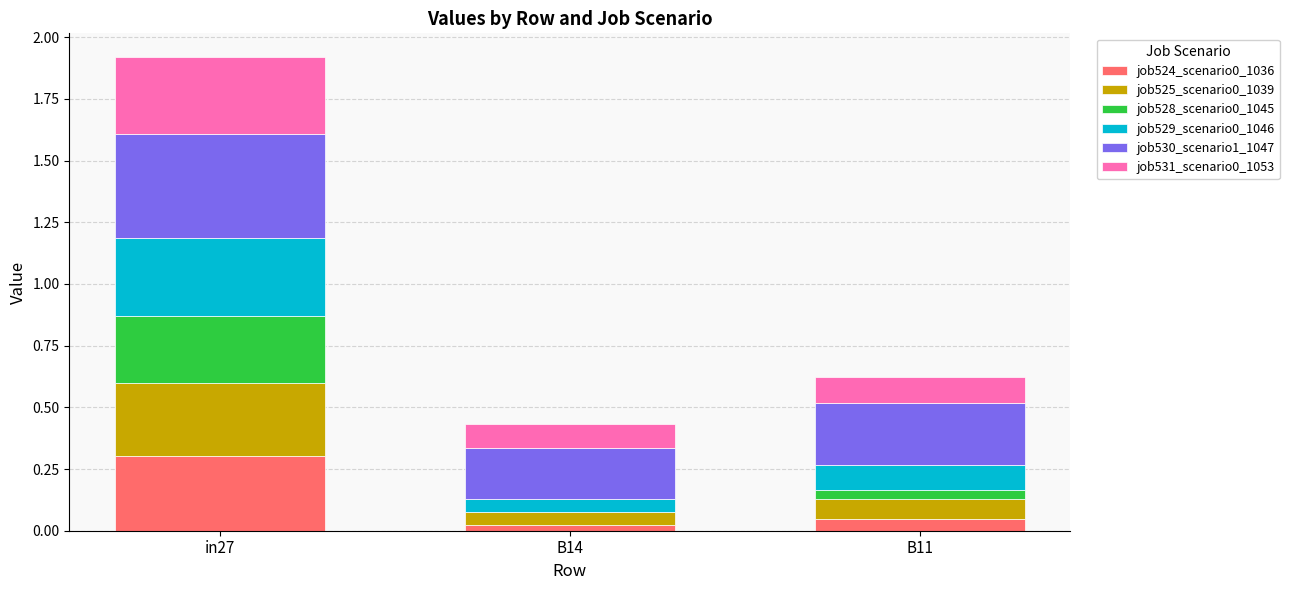

Are the bars horizontal?

No